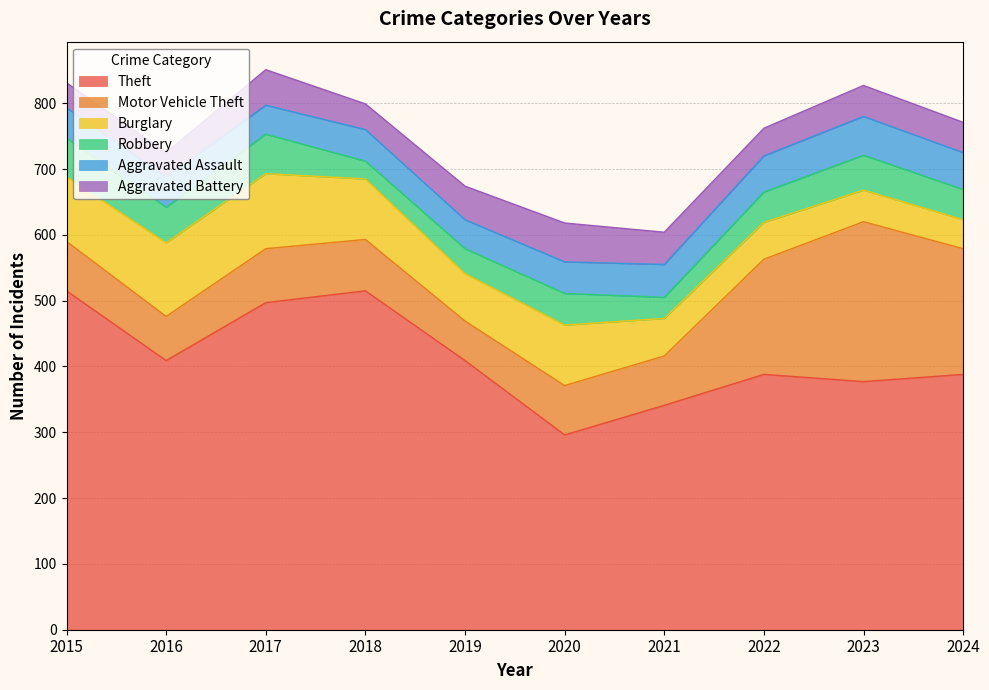

How many data points in Aggravated Assault are less than 48?

4